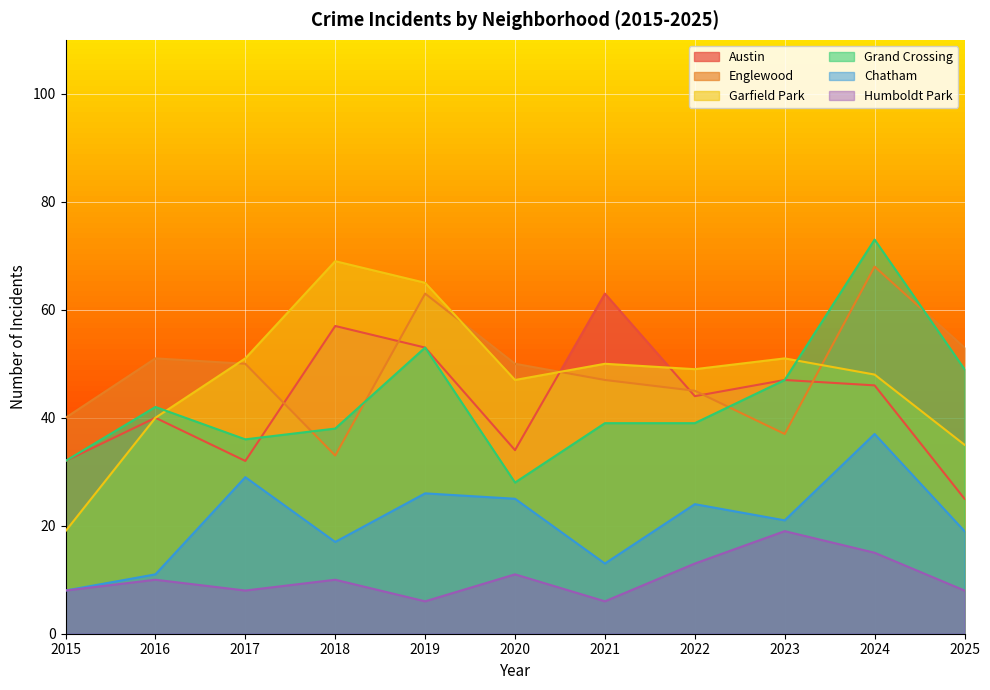

Reading left to right, transcribe all the data shown in this chart.

Austin: 2015=32	2016=40	2017=32	2018=57	2019=53	2020=34	2021=63	2022=44	2023=47	2024=46	2025=25
Englewood: 2015=40	2016=51	2017=50	2018=33	2019=63	2020=50	2021=47	2022=45	2023=37	2024=68	2025=53
Garfield Park: 2015=19	2016=40	2017=51	2018=69	2019=65	2020=47	2021=50	2022=49	2023=51	2024=48	2025=35
Grand Crossing: 2015=32	2016=42	2017=36	2018=38	2019=53	2020=28	2021=39	2022=39	2023=47	2024=73	2025=49
Chatham: 2015=8	2016=11	2017=29	2018=17	2019=26	2020=25	2021=13	2022=24	2023=21	2024=37	2025=19
Humboldt Park: 2015=8	2016=10	2017=8	2018=10	2019=6	2020=11	2021=6	2022=13	2023=19	2024=15	2025=8